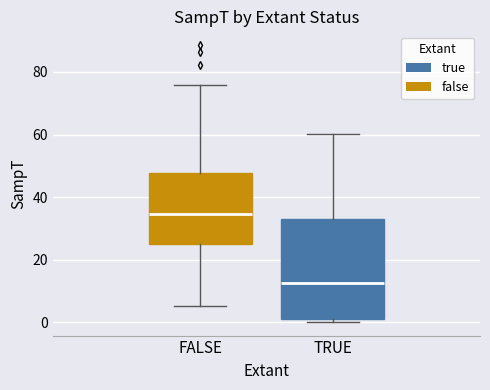

Reading left to right, transcribe this box plot: for each box, give where its median line is, the range the box spans, and where its two whiskers end, as read against the y-axis. The values are not printed on the chart, so give them approximately, as read against the axis.

FALSE: median 34, box 24 to 48, whiskers 6 to 76
TRUE: median 12, box 2 to 34, whiskers 0 to 60